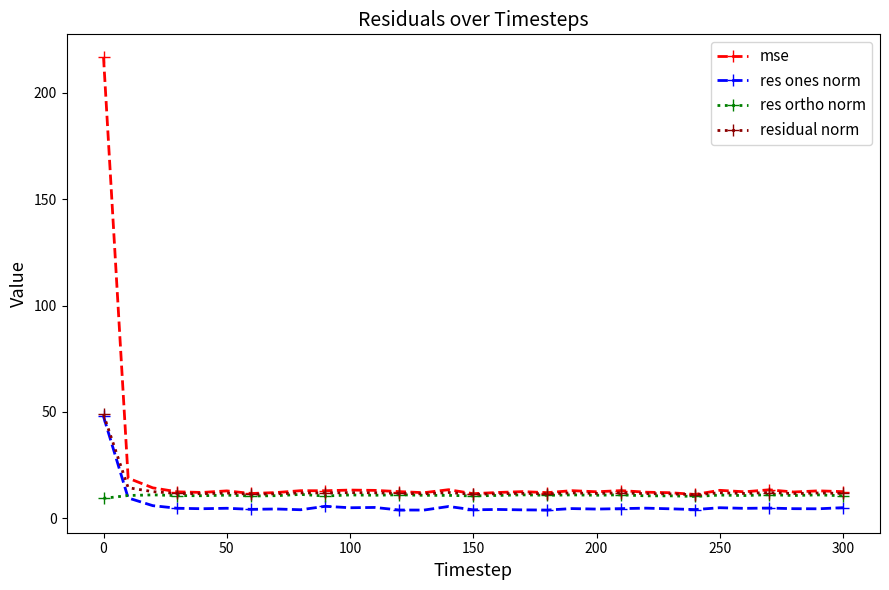

What is the average value of the res ones norm series?

6.2